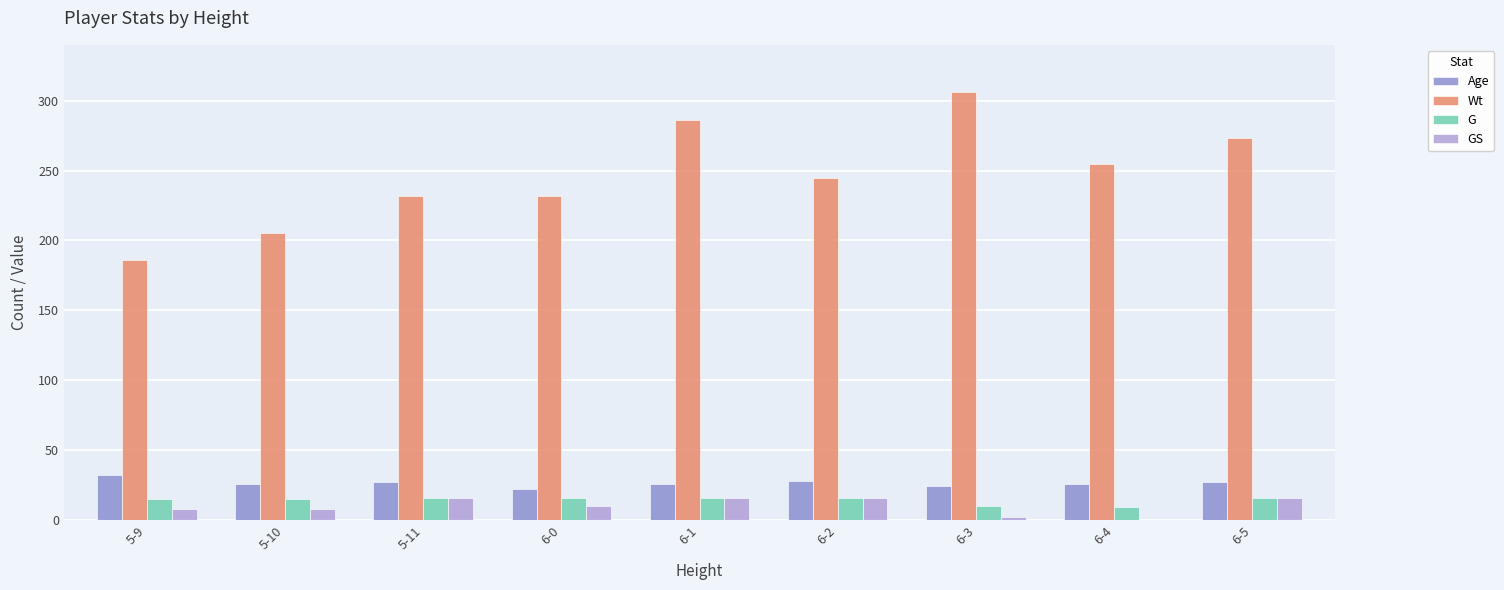

Which series changed the most between 6-2 and 6-3?

Wt